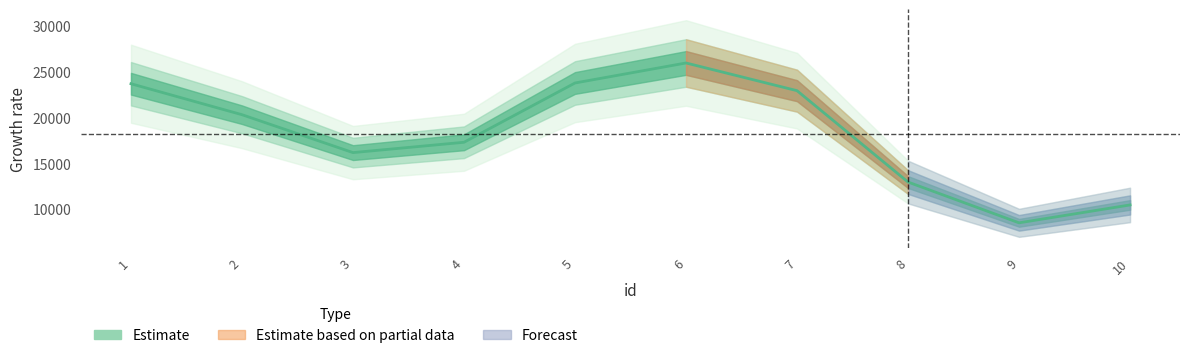

Which label corresponds to the smallest value in the chart?

9